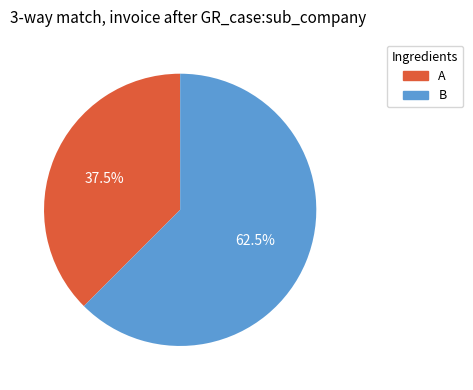

Is there any slice that represents more than half of the pie?

Yes